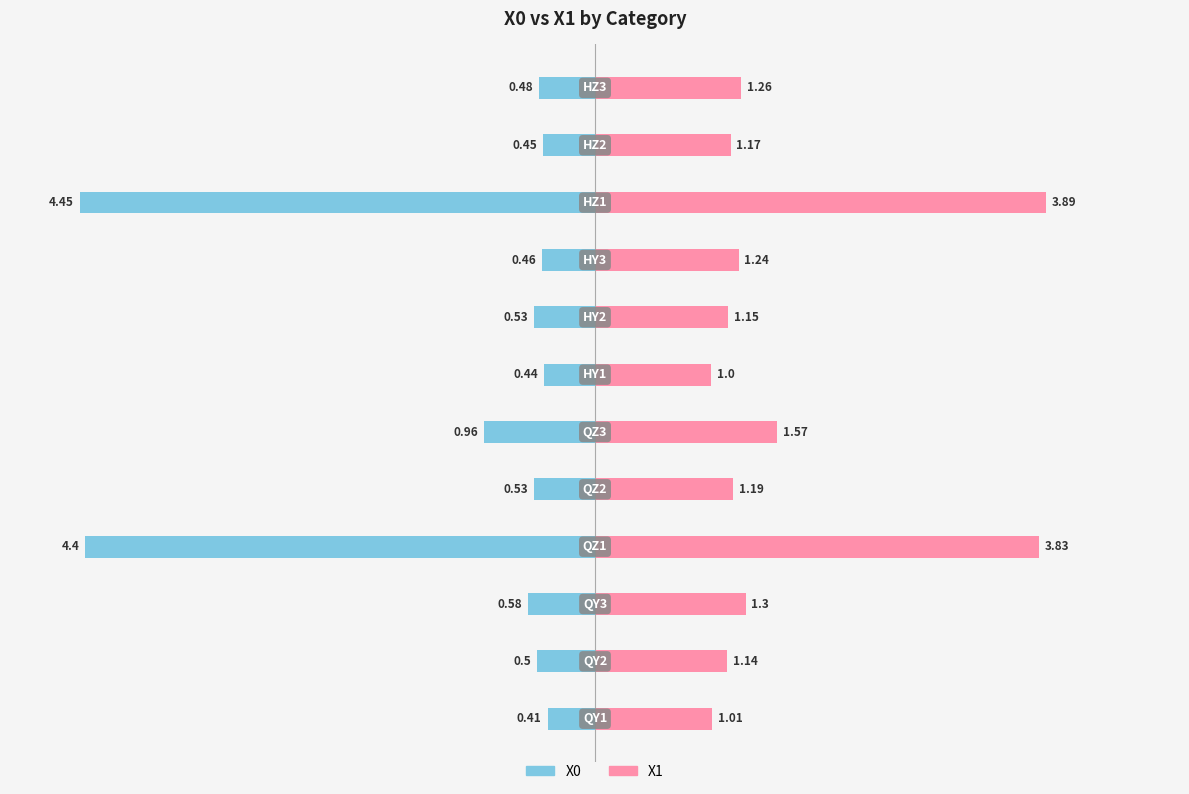

The value of X1 at −6 is 1.7. True or false?

False